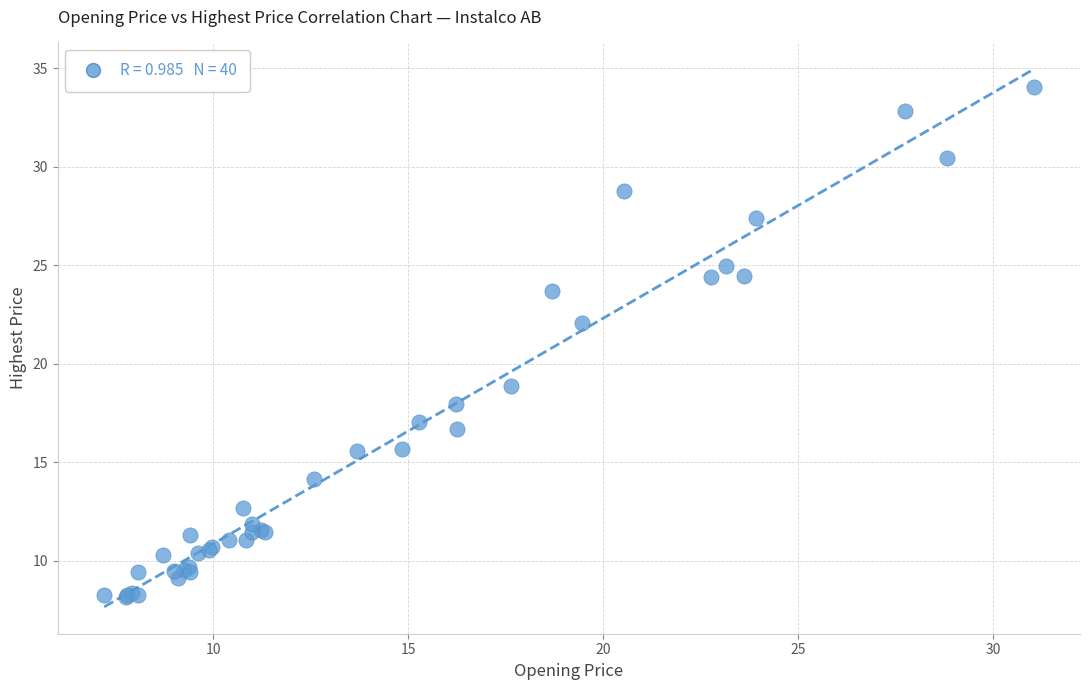

What Y value in the scatter plot is closest to 21?

22.0